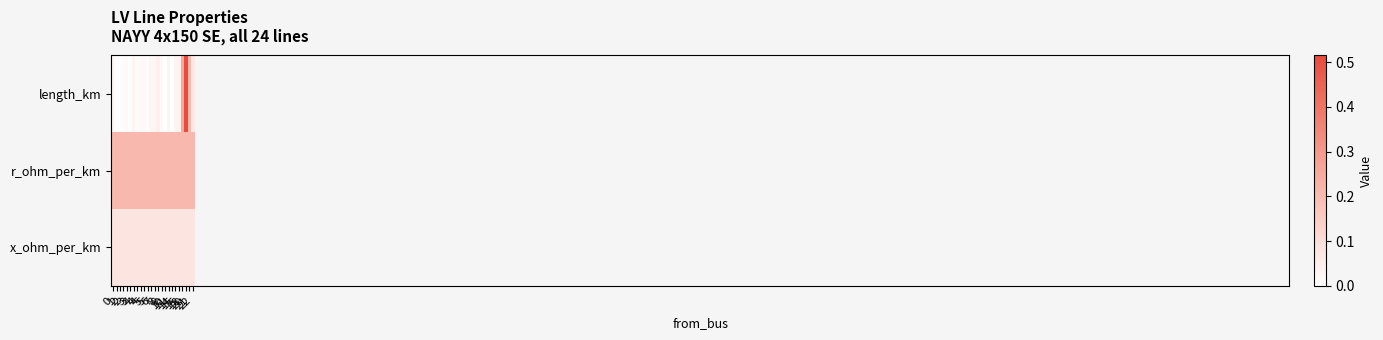

Are the bars horizontal?

No